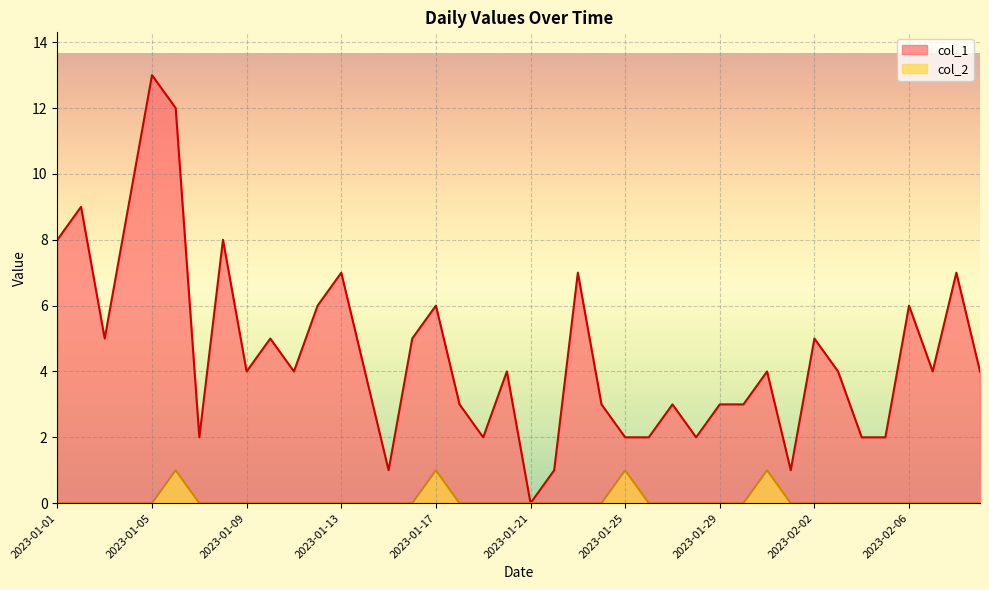

Which has a higher value, 2023-01-11 or 2023-01-14?

2023-01-11